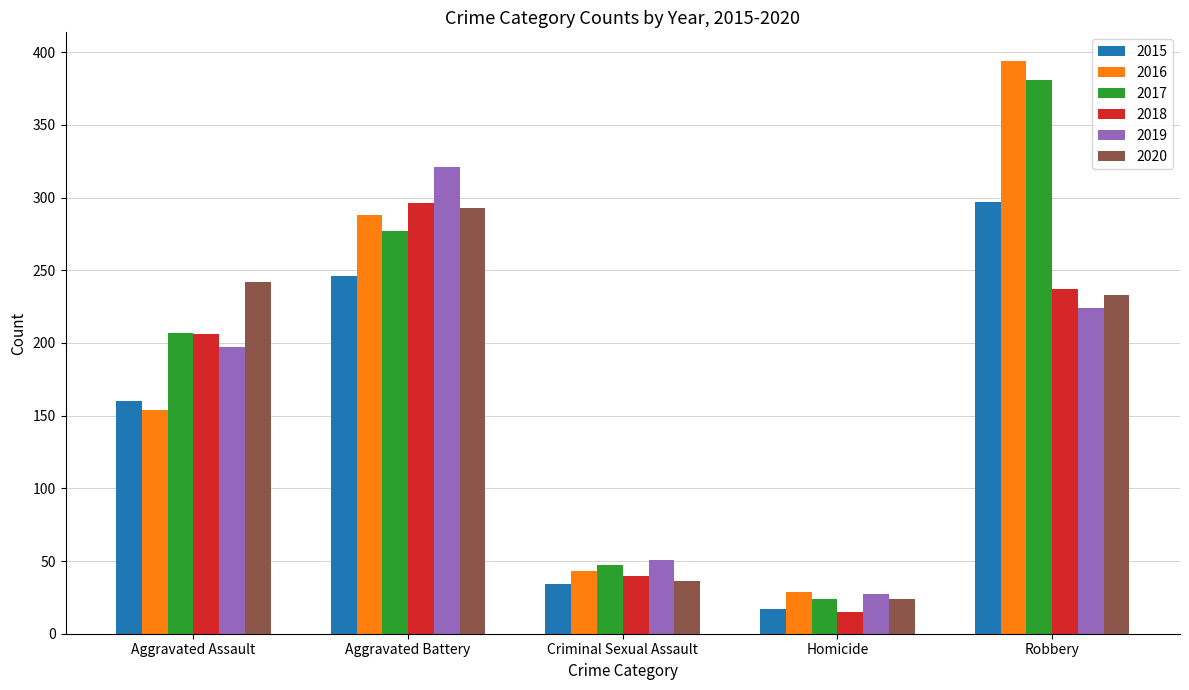

Reading left to right, what are all the values shown in this chart?

2015: Aggravated Assault=160	Aggravated Battery=246	Criminal Sexual Assault=34	Homicide=17	Robbery=297
2016: Aggravated Assault=154	Aggravated Battery=288	Criminal Sexual Assault=43	Homicide=29	Robbery=394
2017: Aggravated Assault=207	Aggravated Battery=277	Criminal Sexual Assault=47	Homicide=24	Robbery=381
2018: Aggravated Assault=206	Aggravated Battery=296	Criminal Sexual Assault=40	Homicide=15	Robbery=237
2019: Aggravated Assault=197	Aggravated Battery=321	Criminal Sexual Assault=51	Homicide=27	Robbery=224
2020: Aggravated Assault=242	Aggravated Battery=293	Criminal Sexual Assault=36	Homicide=24	Robbery=233